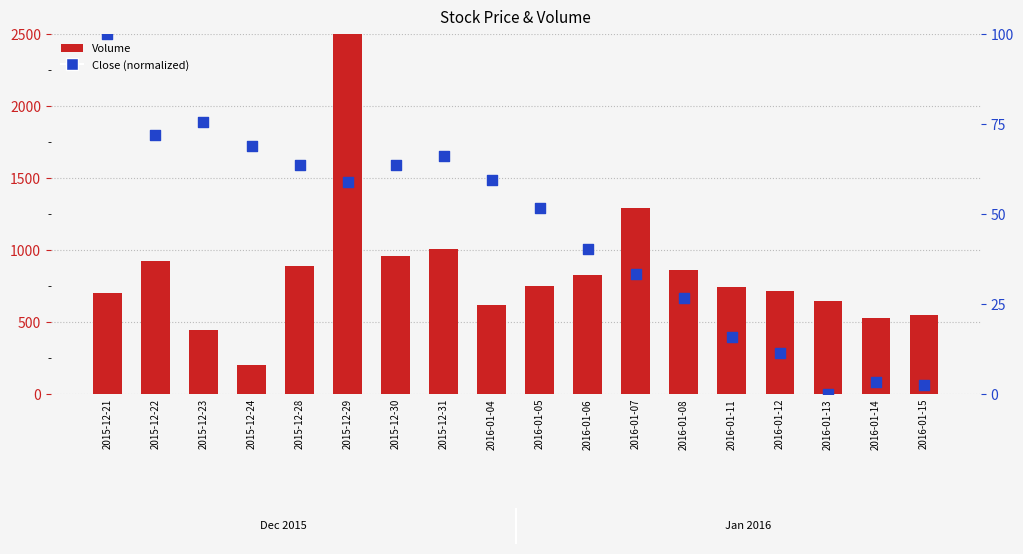

Is the value of Close (norm) at 2016-01-12 greater than the value of Volume at 2016-01-04?

No